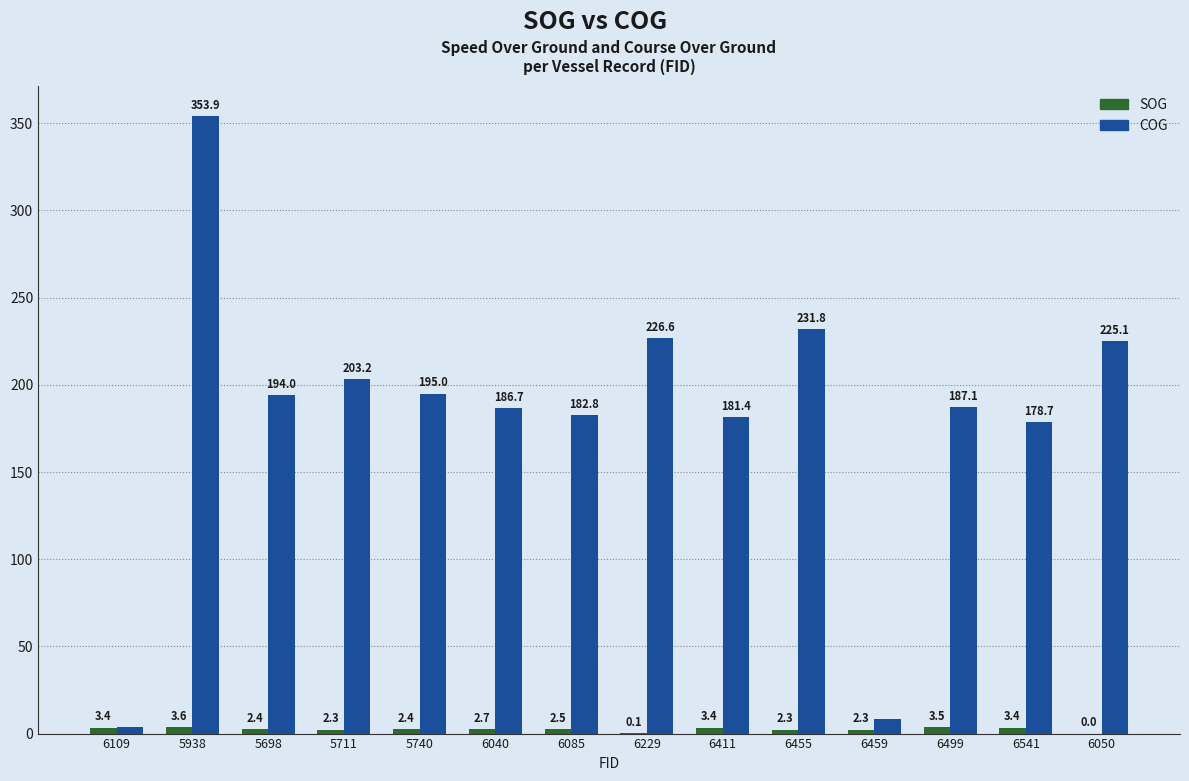

At which category is the sum across all series the highest?

5938